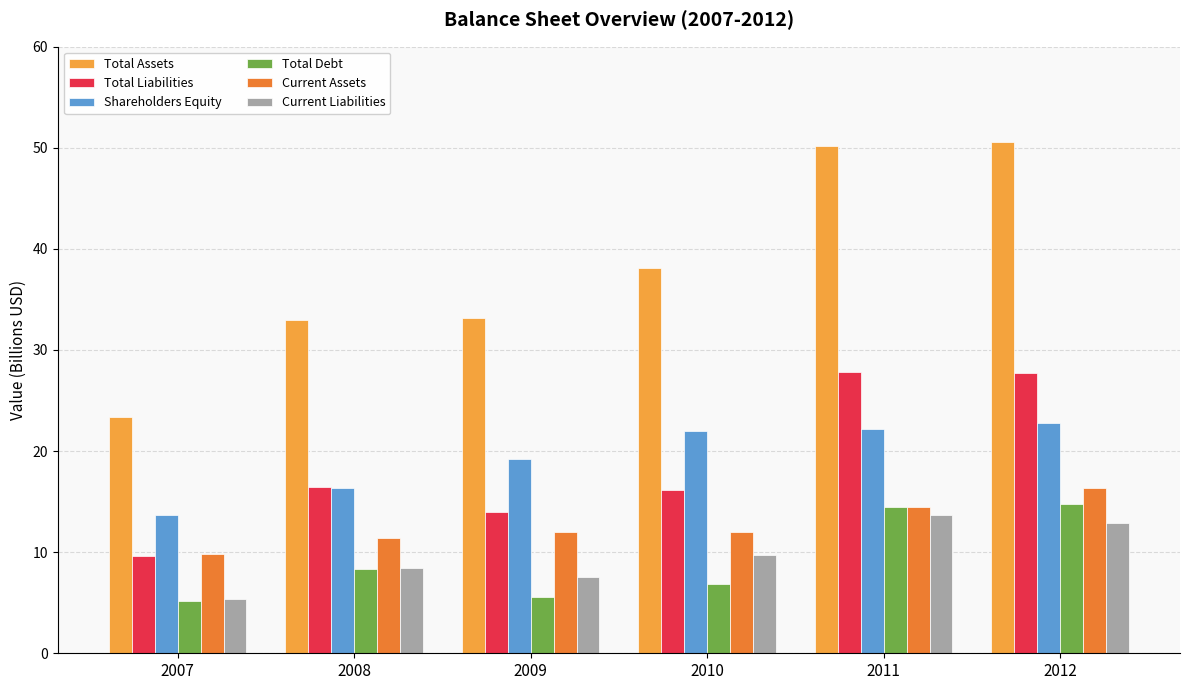

What is the difference between the highest and lowest values at 2012?

37.7